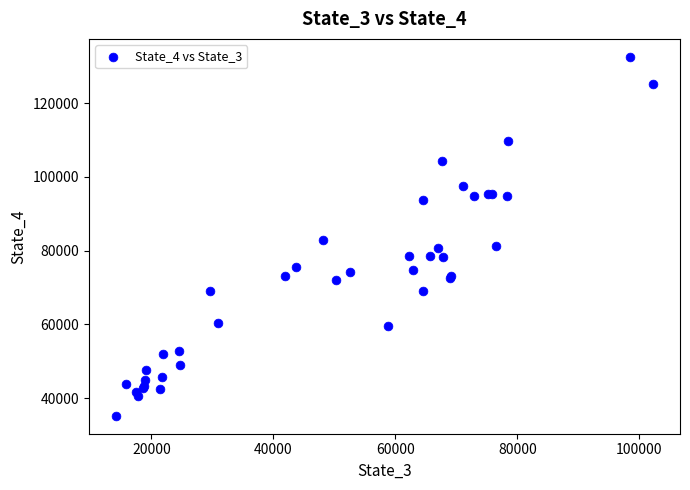

What Y value in the scatter plot is closest to 83873?

82775.6